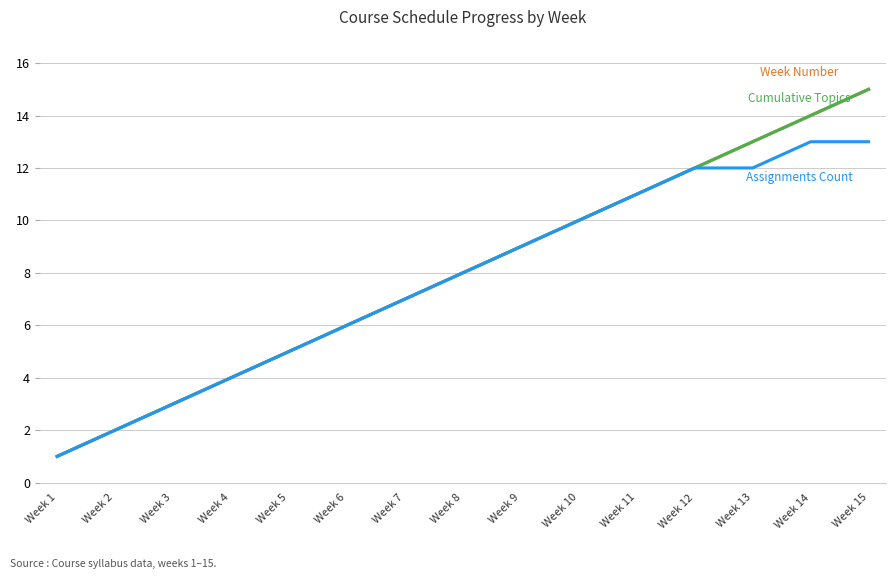

Is this an area chart (filled region under the line)?

No